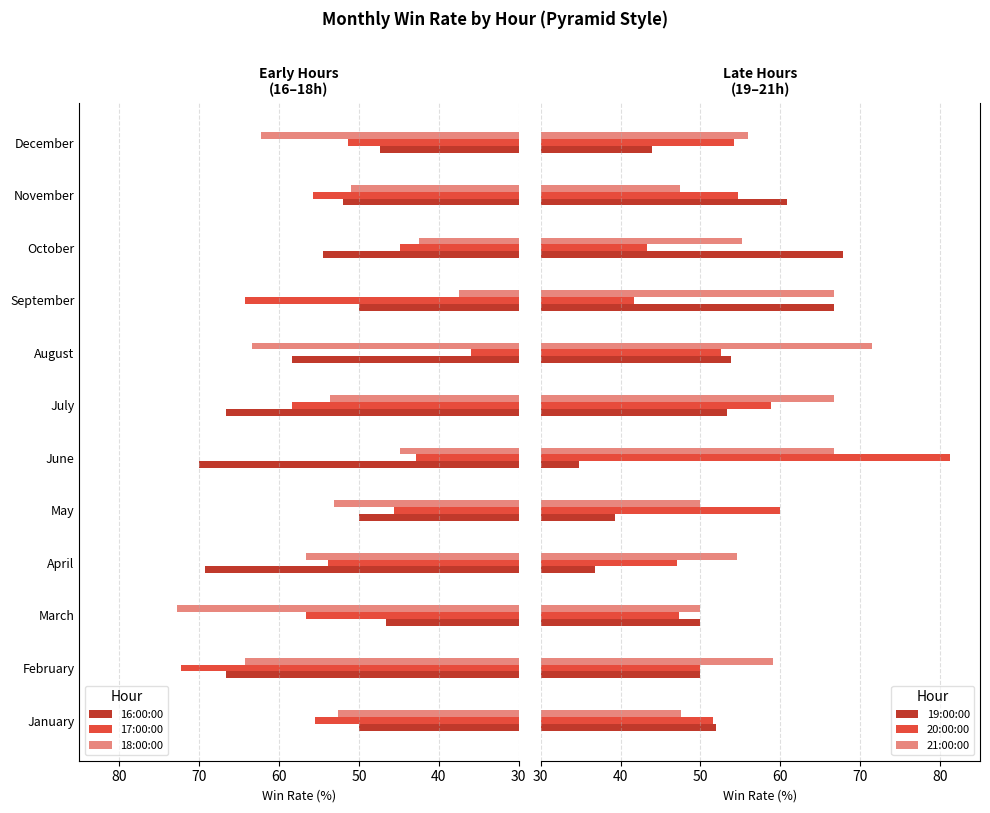

At how many categories does at least one series exceed 58?

11